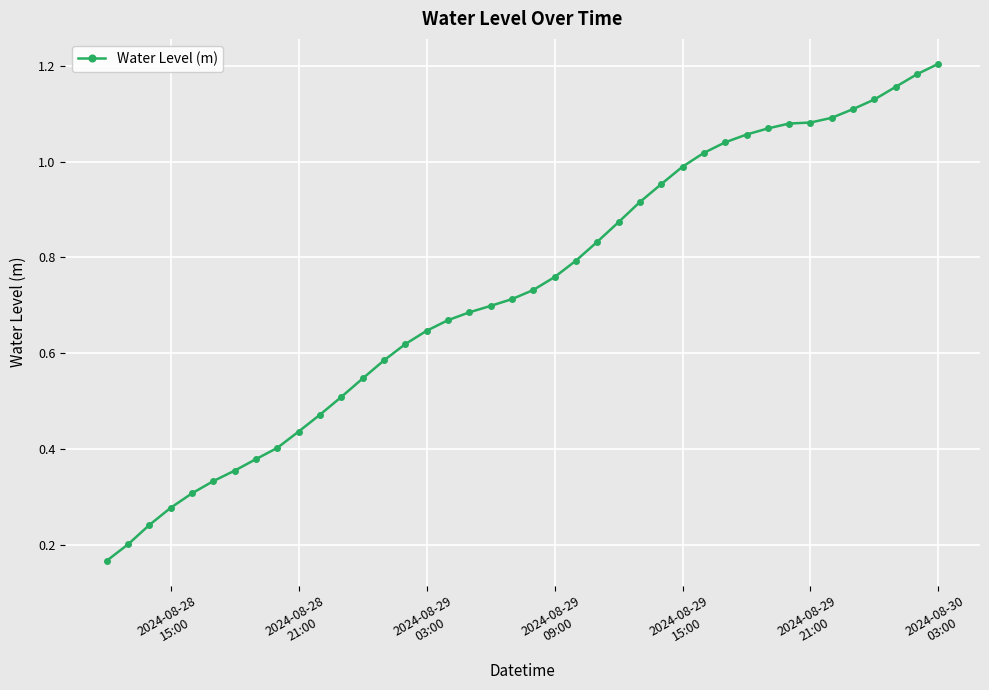

What is the sum of all values?

29.3